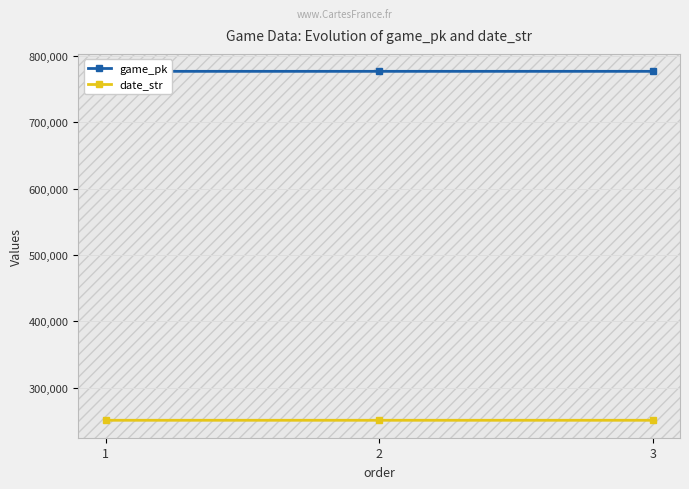

What are all the series names shown in the legend?

game_pk, date_str